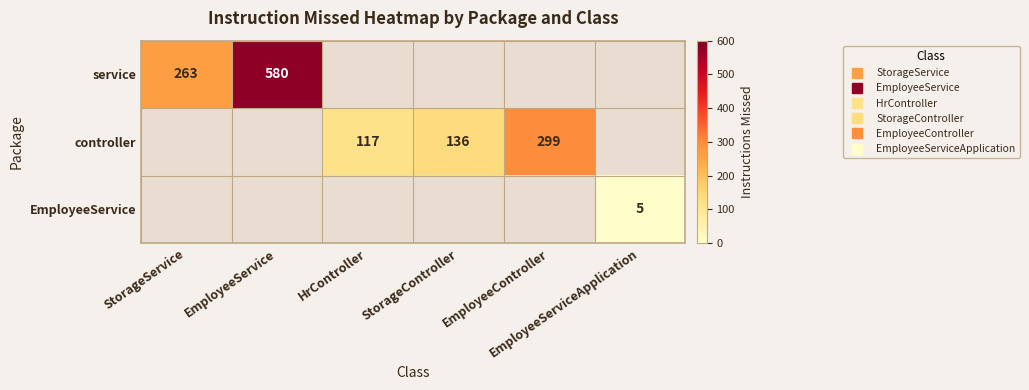

What is the maximum value shown in the chart?

580.0